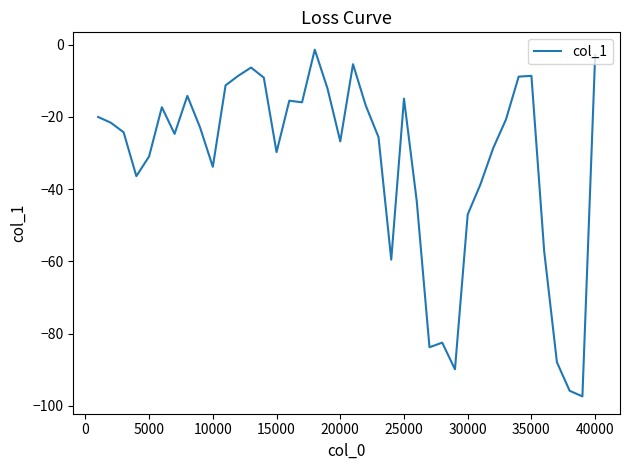

What is the smallest value displayed?

-97.4